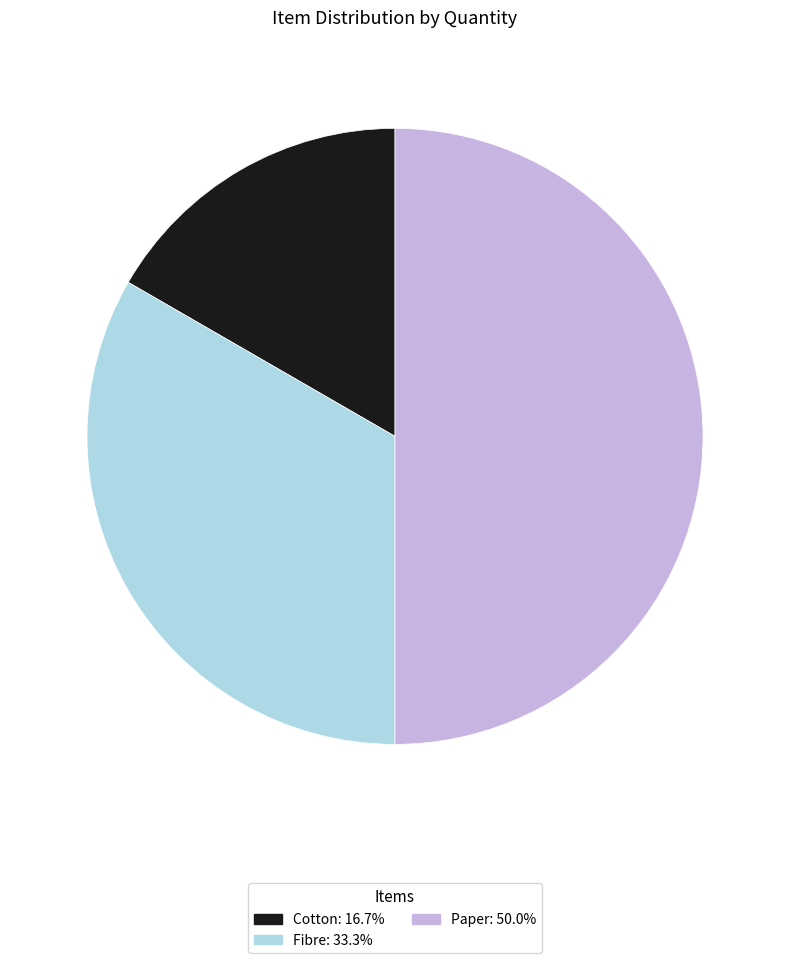

How many slices are in this pie chart?

3